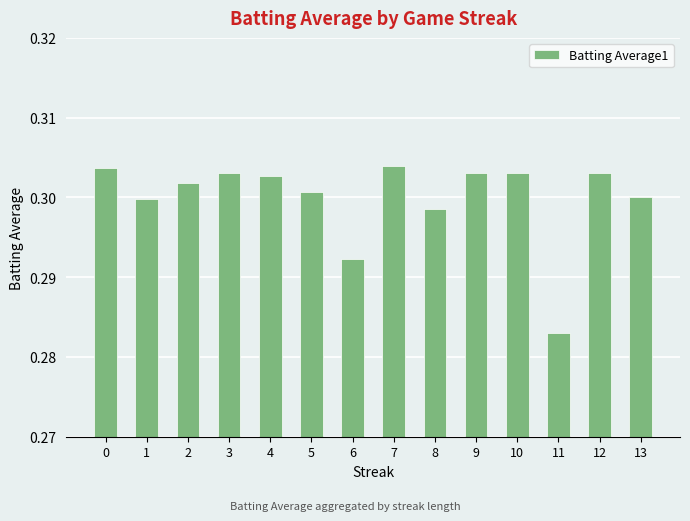

Which label corresponds to the smallest value in the chart?

11